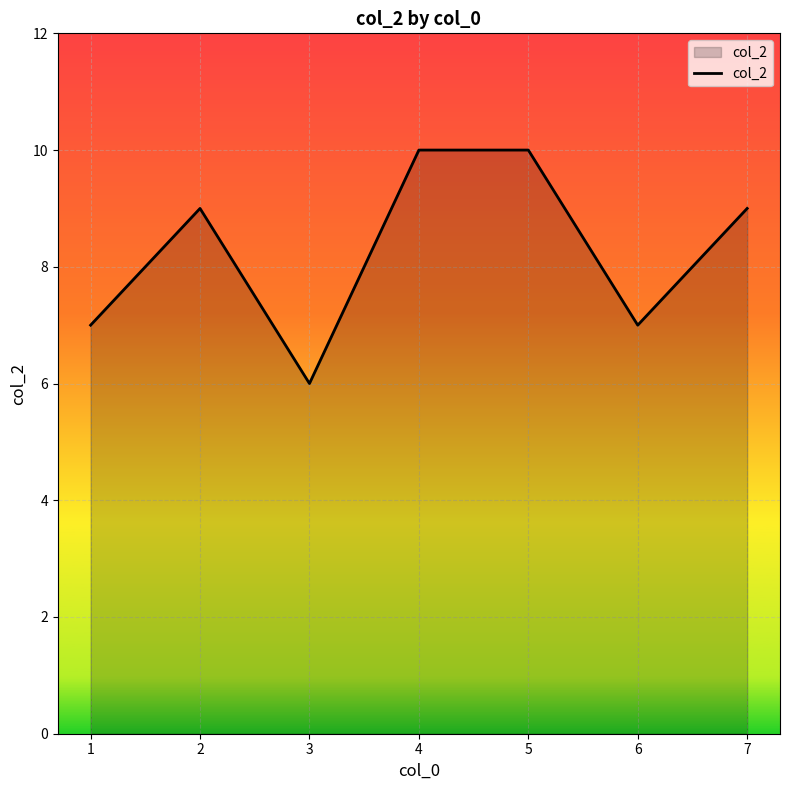

At which category does the data reach its first local peak?

2